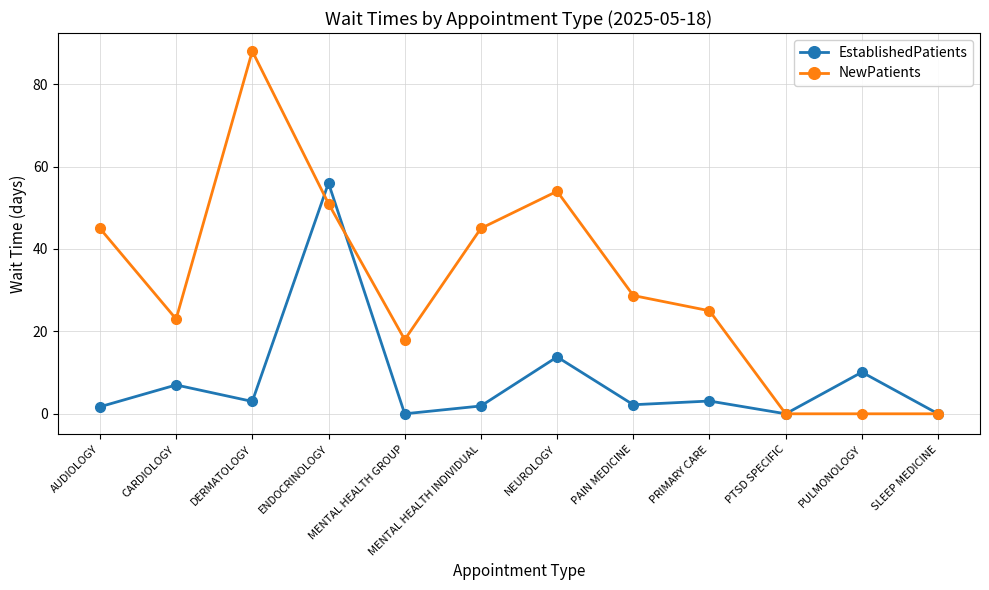

Is this an area chart (filled region under the line)?

No